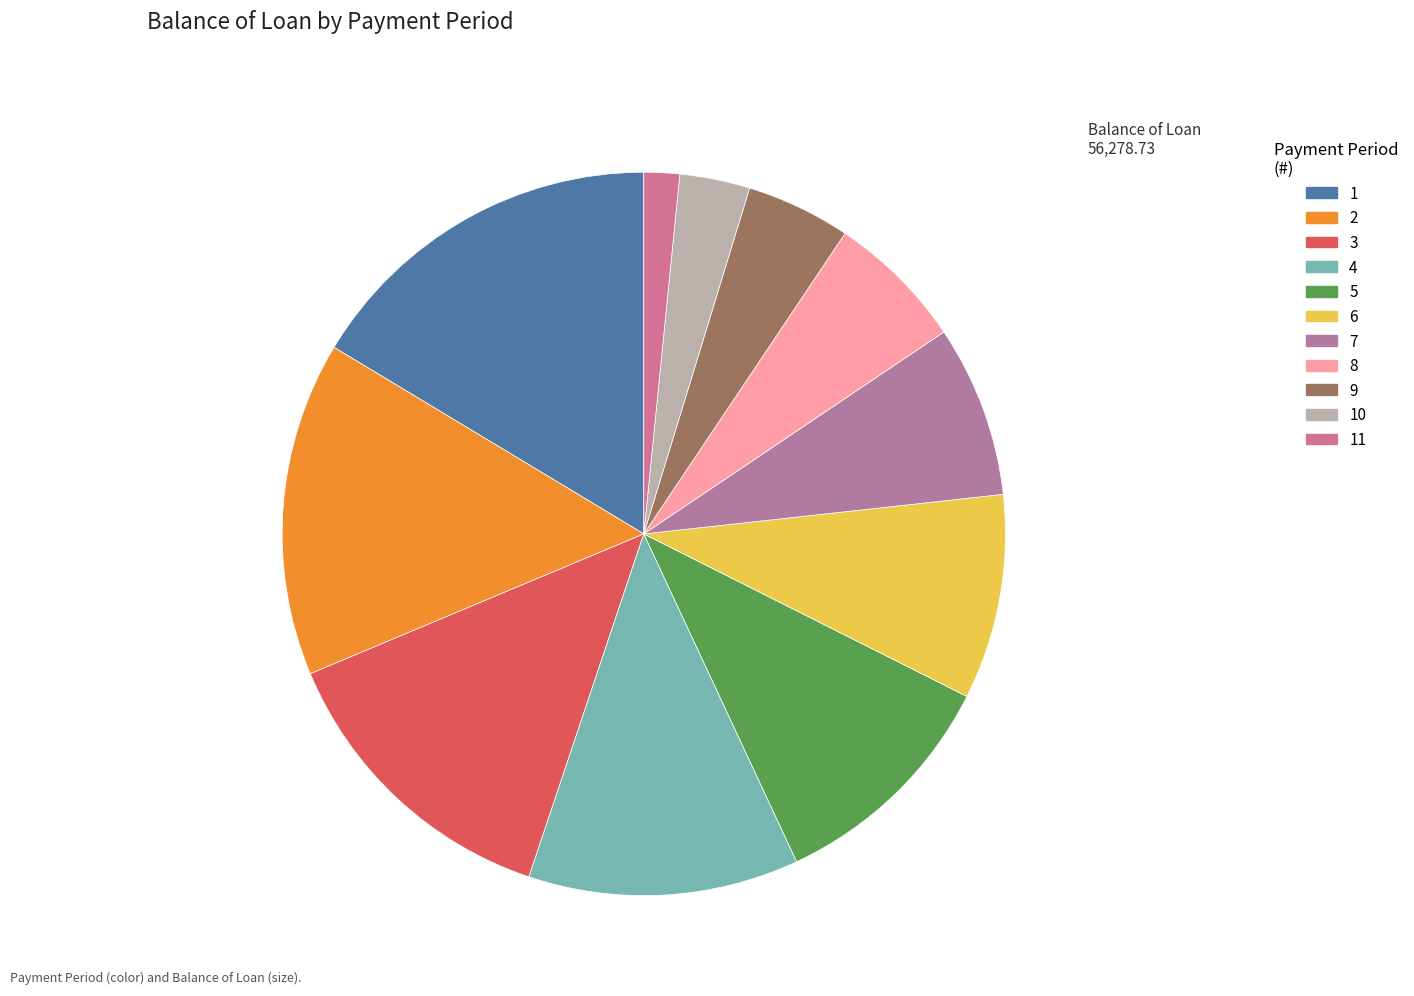

How many slices are in this pie chart?

11